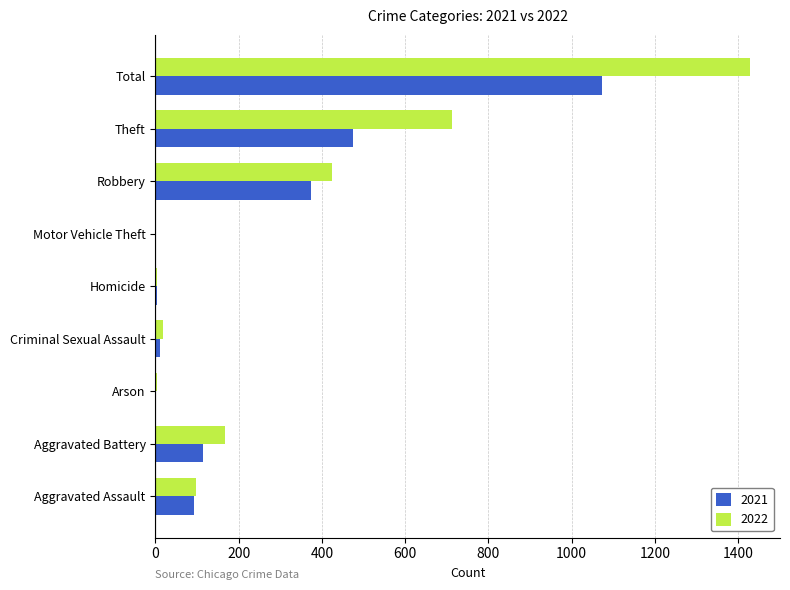

Is it true that 2022 equals 171 at Aggravated Assault?

False